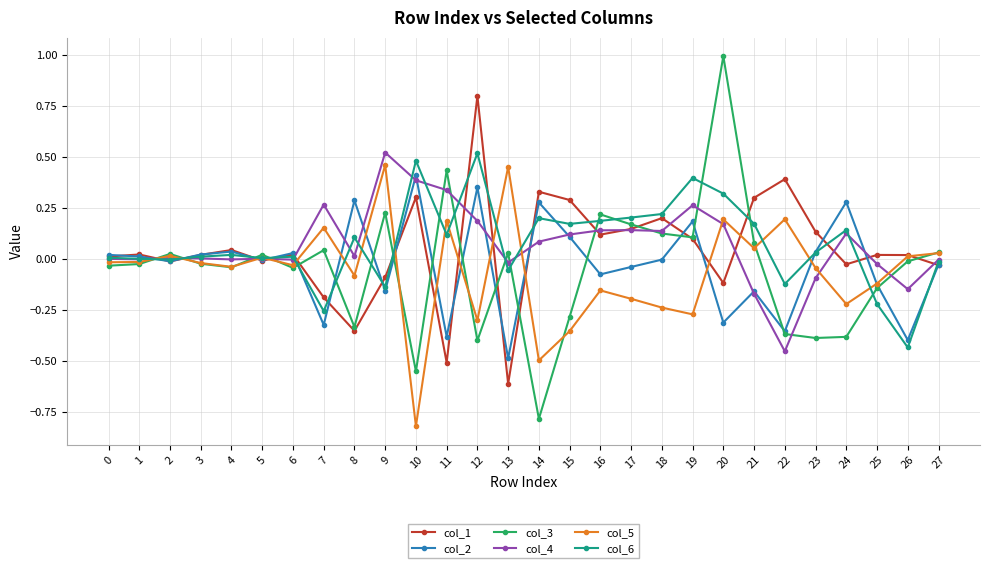

Is it true that col_5 equals -0.1 at 8?

True